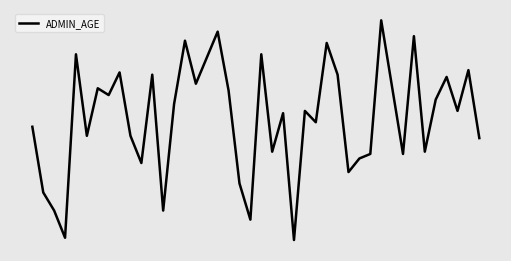

What is the greatest value displayed?

98